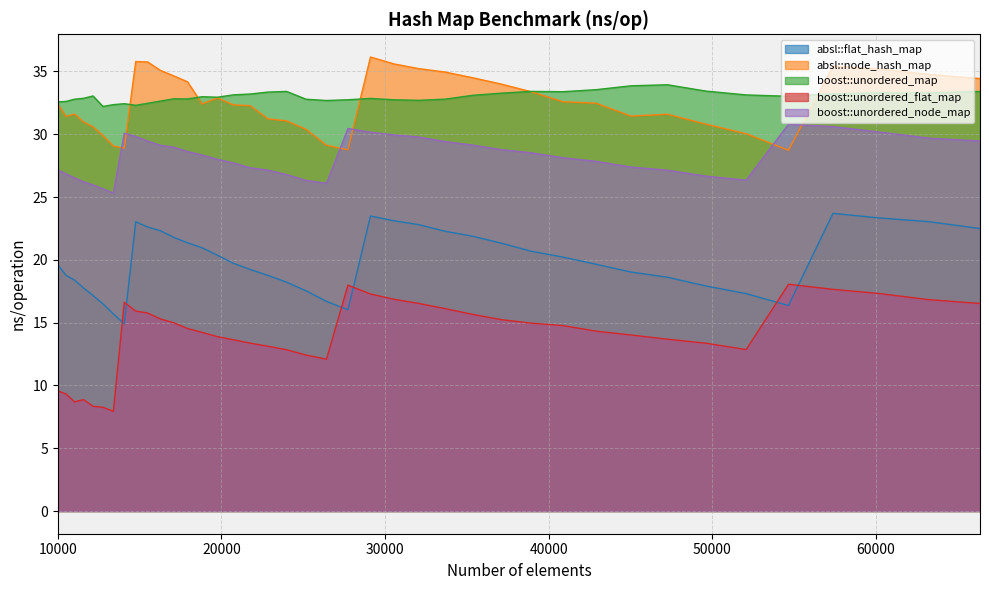

What is the value of the absl::node_hash_map point at the 6th from the left?

29.9